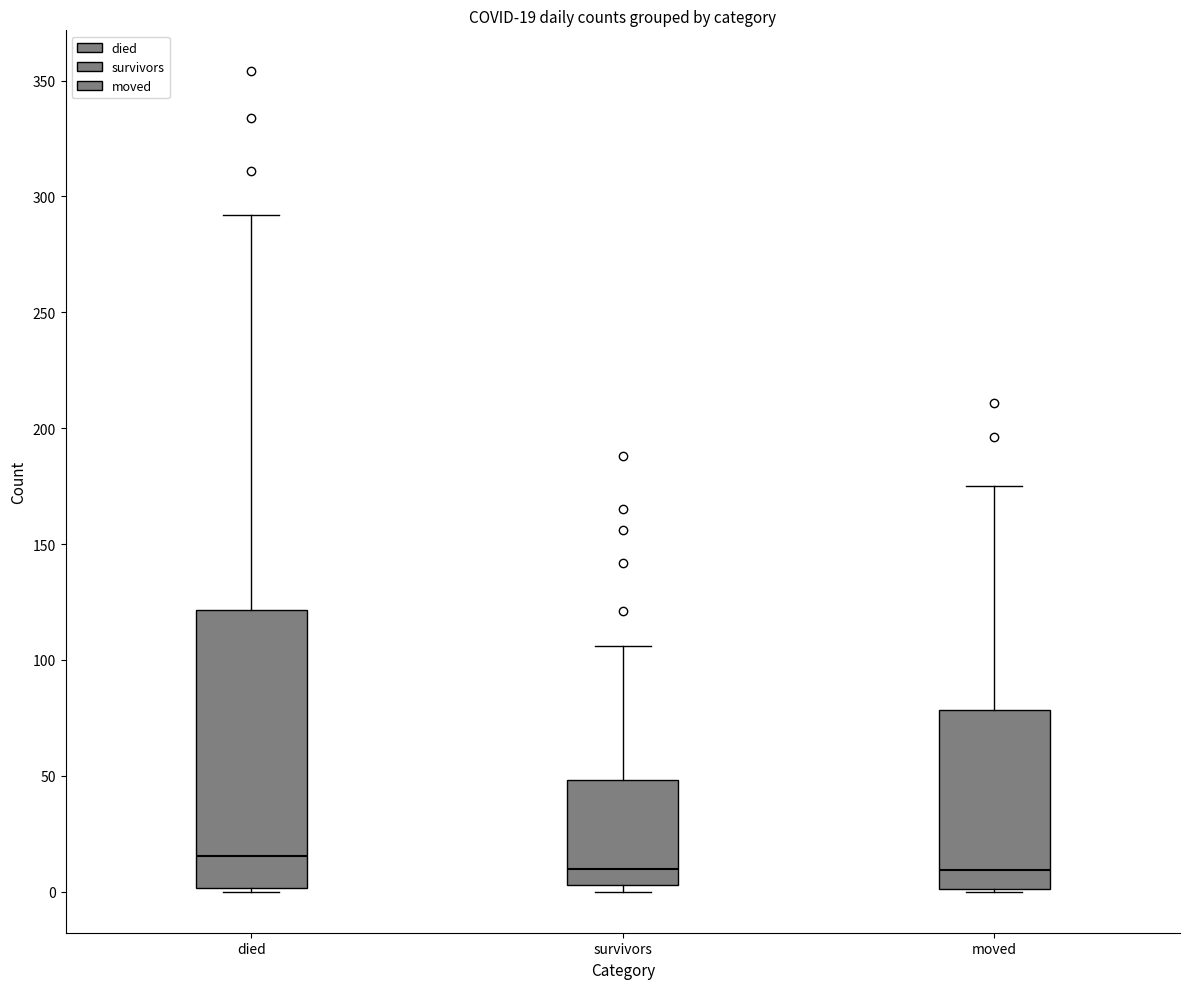

Comparing the boxes themselves (not the whiskers), which one is the tallest?

died